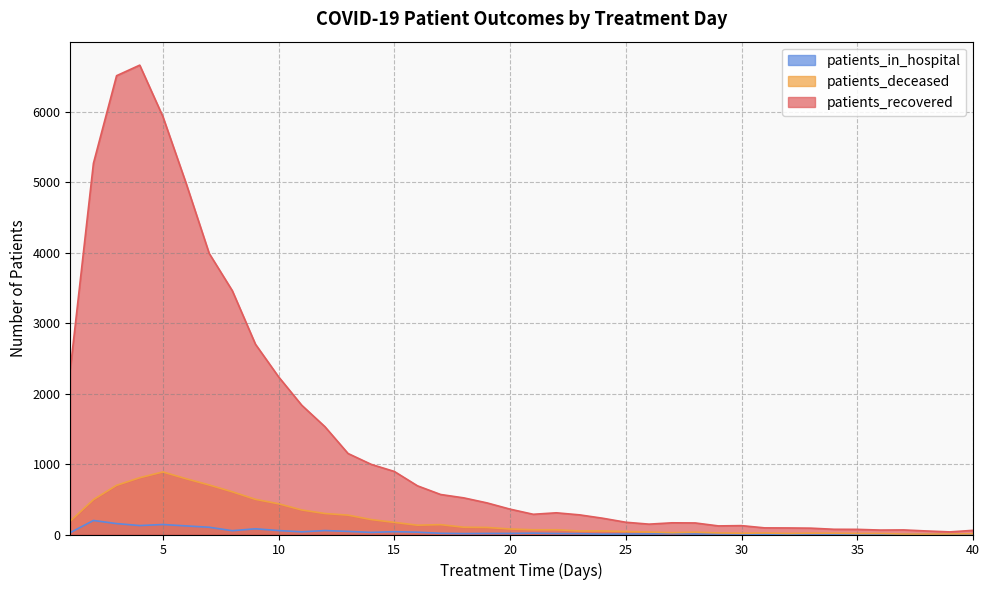

What is the sum of the patients_in_hospital values at 28 and 9?

88